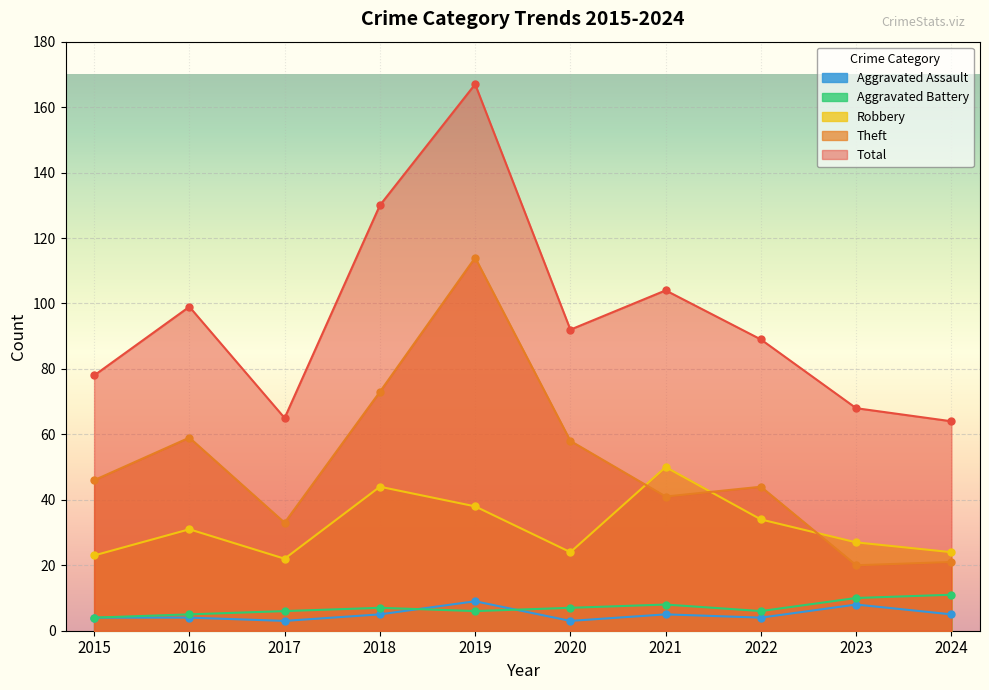

At which category is the sum across all series the highest?

2019